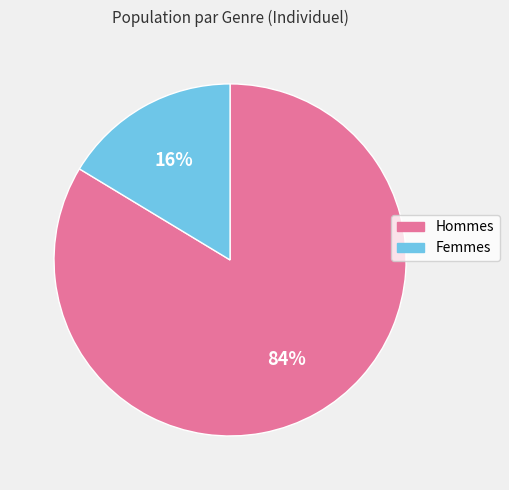

Is there a majority slice in this chart?

Yes